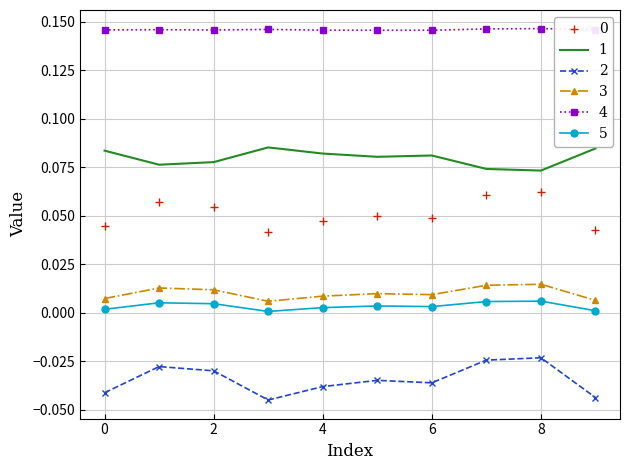

True or false: 0 and 4 intersect in this chart.

False